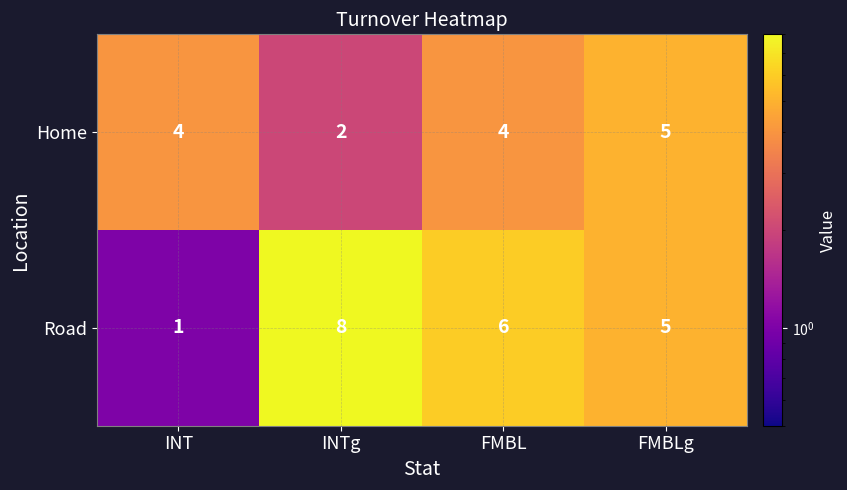

What is the sum of all Road values?

20